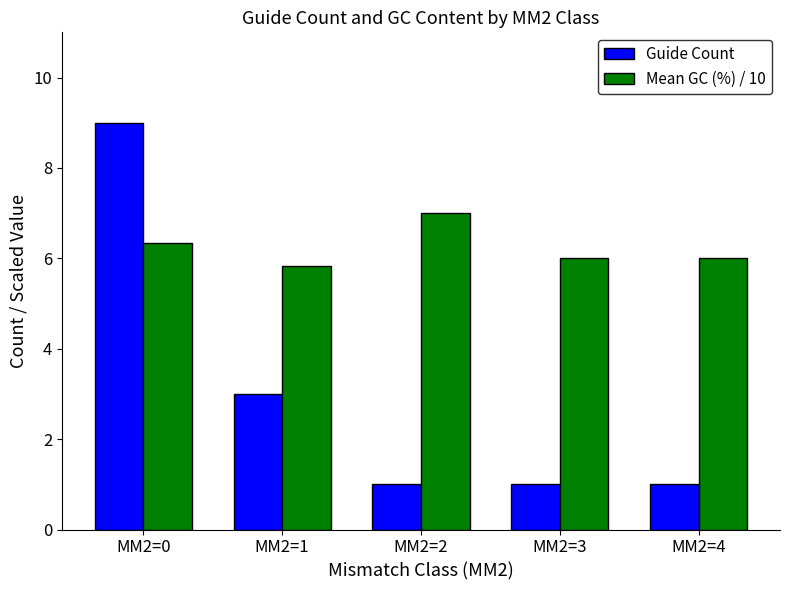

At how many categories does at least one series exceed 3?

5